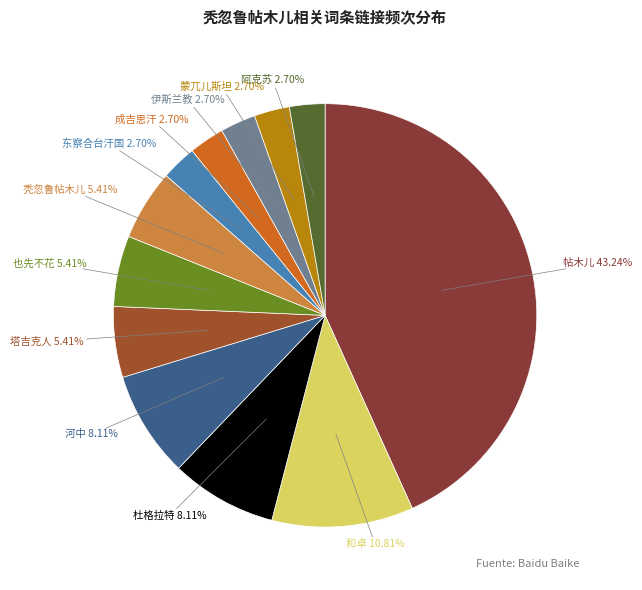

Combined, do 也先不花 and 东察合台汗国 account for over 50%?

No